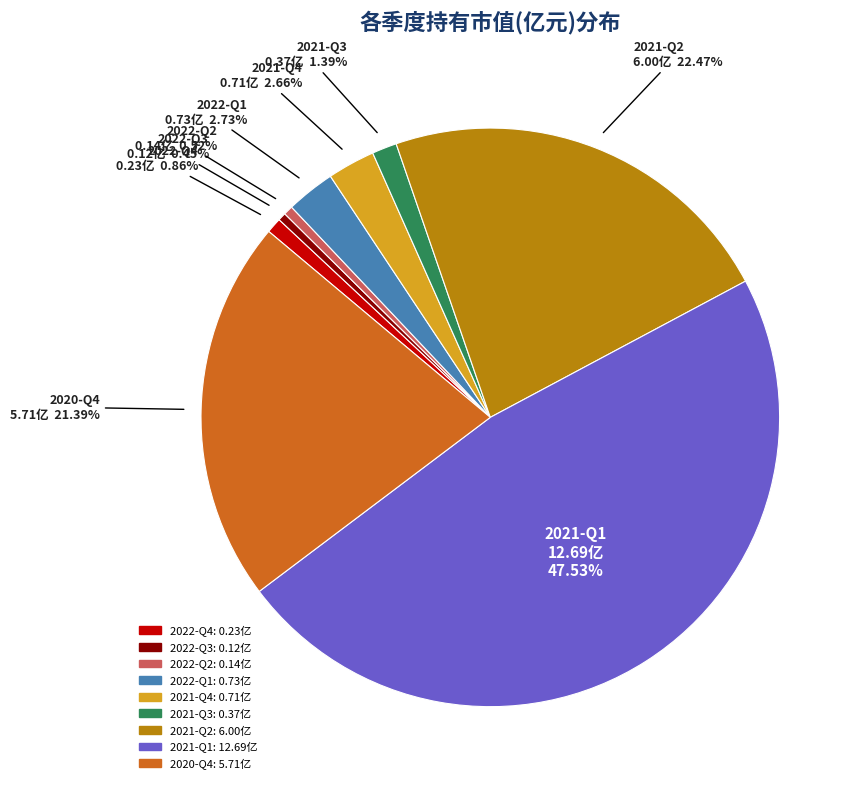

Which slice is the largest?

2021-Q1